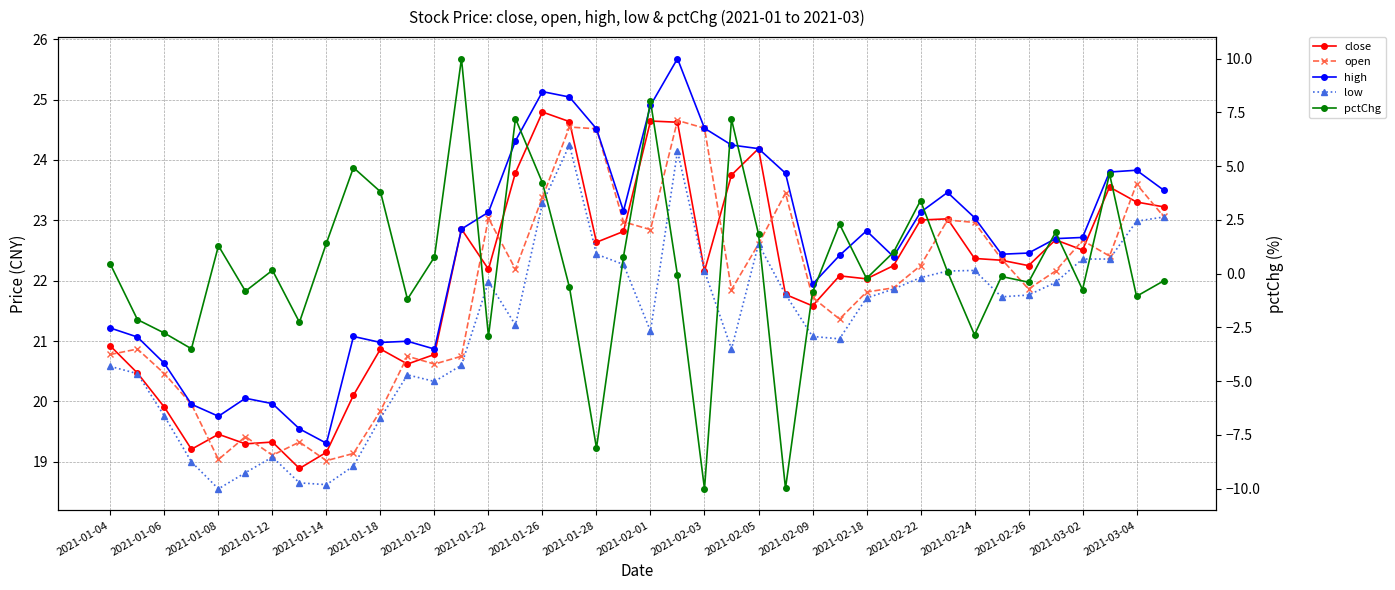

Which has a higher value, 2021-02-24 or 39?

2021-02-24